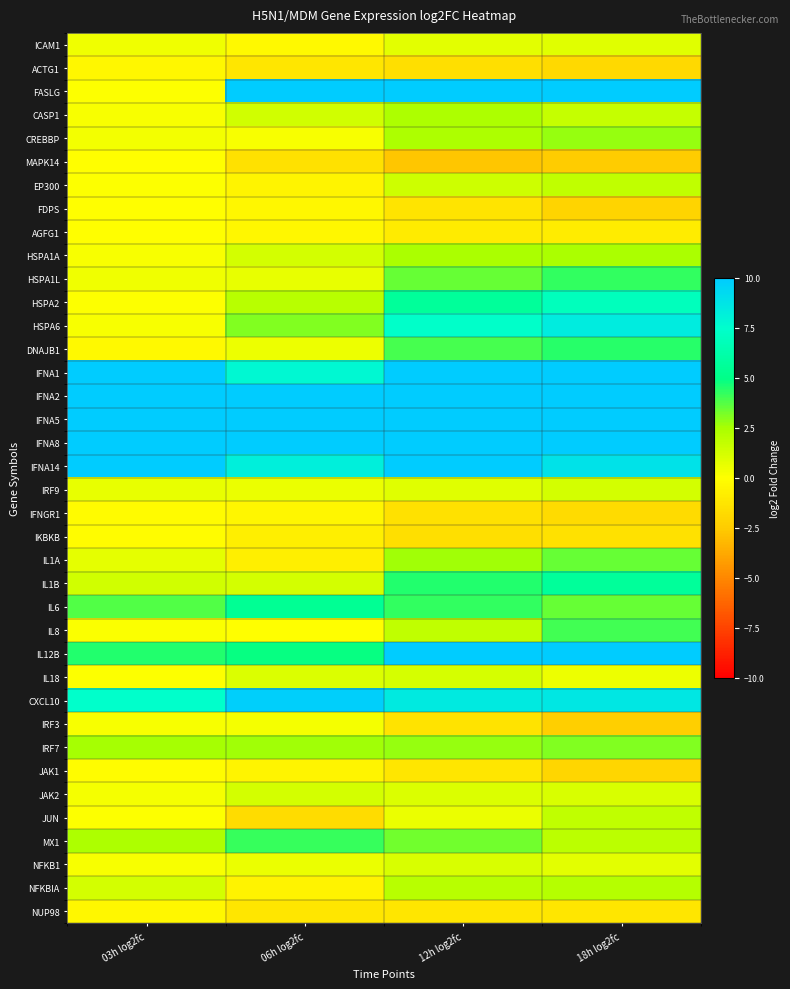

Reading left to right, extract all data points from this chart.

ICAM1: 03h log2fc=0.5	06h log2fc=-0.3	12h log2fc=0.8	18h log2fc=0.9
ACTG1: 03h log2fc=-0.3	06h log2fc=-1.2	12h log2fc=-1.6	18h log2fc=-1.8
FASLG: 03h log2fc=0.0	06h log2fc=15.0	12h log2fc=15.0	18h log2fc=15.0
CASP1: 03h log2fc=0.2	06h log2fc=1.4	12h log2fc=2.4	18h log2fc=1.7
CREBBP: 03h log2fc=0.3	06h log2fc=0.2	12h log2fc=2.3	18h log2fc=2.8
MAPK14: 03h log2fc=-0.1	06h log2fc=-1.5	12h log2fc=-2.7	18h log2fc=-2.4
EP300: 03h log2fc=0.0	06h log2fc=-0.5	12h log2fc=1.4	18h log2fc=1.8
FDPS: 03h log2fc=-0.0	06h log2fc=-0.4	12h log2fc=-1.3	18h log2fc=-2.0
AGFG1: 03h log2fc=-0.0	06h log2fc=-0.4	12h log2fc=-1.0	18h log2fc=-0.9
HSPA1A: 03h log2fc=0.2	06h log2fc=1.3	12h log2fc=2.5	18h log2fc=2.5
HSPA1L: 03h log2fc=0.4	06h log2fc=0.6	12h log2fc=3.5	18h log2fc=4.3
HSPA2: 03h log2fc=0.1	06h log2fc=2.1	12h log2fc=5.7	18h log2fc=6.9
HSPA6: 03h log2fc=0.2	06h log2fc=3.0	12h log2fc=7.3	18h log2fc=8.4
DNAJB1: 03h log2fc=-0.3	06h log2fc=0.5	12h log2fc=3.9	18h log2fc=4.4
IFNA1: 03h log2fc=15.0	06h log2fc=7.8	12h log2fc=15.0	18h log2fc=15.0
IFNA2: 03h log2fc=15.0	06h log2fc=15.0	12h log2fc=15.0	18h log2fc=15.0
IFNA5: 03h log2fc=15.0	06h log2fc=15.0	12h log2fc=15.0	18h log2fc=15.0
IFNA8: 03h log2fc=15.0	06h log2fc=15.0	12h log2fc=15.0	18h log2fc=15.0
IFNA14: 03h log2fc=15.0	06h log2fc=8.3	12h log2fc=15.0	18h log2fc=8.9
IRF9: 03h log2fc=0.7	06h log2fc=0.6	12h log2fc=0.9	18h log2fc=1.3
IFNGR1: 03h log2fc=-0.2	06h log2fc=-0.4	12h log2fc=-1.5	18h log2fc=-1.7
IKBKB: 03h log2fc=-0.1	06h log2fc=-0.7	12h log2fc=-1.6	18h log2fc=-1.4
IL1A: 03h log2fc=0.7	06h log2fc=-0.7	12h log2fc=2.6	18h log2fc=3.4
IL1B: 03h log2fc=1.4	06h log2fc=1.3	12h log2fc=4.5	18h log2fc=5.6
IL6: 03h log2fc=3.8	06h log2fc=5.4	12h log2fc=4.2	18h log2fc=3.5
IL8: 03h log2fc=0.2	06h log2fc=-0.0	12h log2fc=1.8	18h log2fc=4.0
IL12B: 03h log2fc=4.5	06h log2fc=4.9	12h log2fc=10.1	18h log2fc=15.0
IL18: 03h log2fc=0.0	06h log2fc=1.1	12h log2fc=1.2	18h log2fc=0.5
CXCL10: 03h log2fc=7.4	06h log2fc=9.8	12h log2fc=8.5	18h log2fc=8.6
IRF3: 03h log2fc=0.2	06h log2fc=0.3	12h log2fc=-1.4	18h log2fc=-2.3
IRF7: 03h log2fc=2.5	06h log2fc=2.6	12h log2fc=2.8	18h log2fc=3.1
JAK1: 03h log2fc=-0.1	06h log2fc=-0.5	12h log2fc=-1.2	18h log2fc=-2.0
JAK2: 03h log2fc=0.3	06h log2fc=1.3	12h log2fc=1.1	18h log2fc=1.2
JUN: 03h log2fc=0.0	06h log2fc=-1.7	12h log2fc=0.6	18h log2fc=1.8
MX1: 03h log2fc=2.3	06h log2fc=4.2	12h log2fc=3.4	18h log2fc=2.0
NFKB1: 03h log2fc=0.2	06h log2fc=0.6	12h log2fc=1.1	18h log2fc=0.8
NFKBIA: 03h log2fc=1.3	06h log2fc=-0.6	12h log2fc=2.1	18h log2fc=2.2
NUP98: 03h log2fc=-0.4	06h log2fc=-1.2	12h log2fc=-1.2	18h log2fc=-1.2